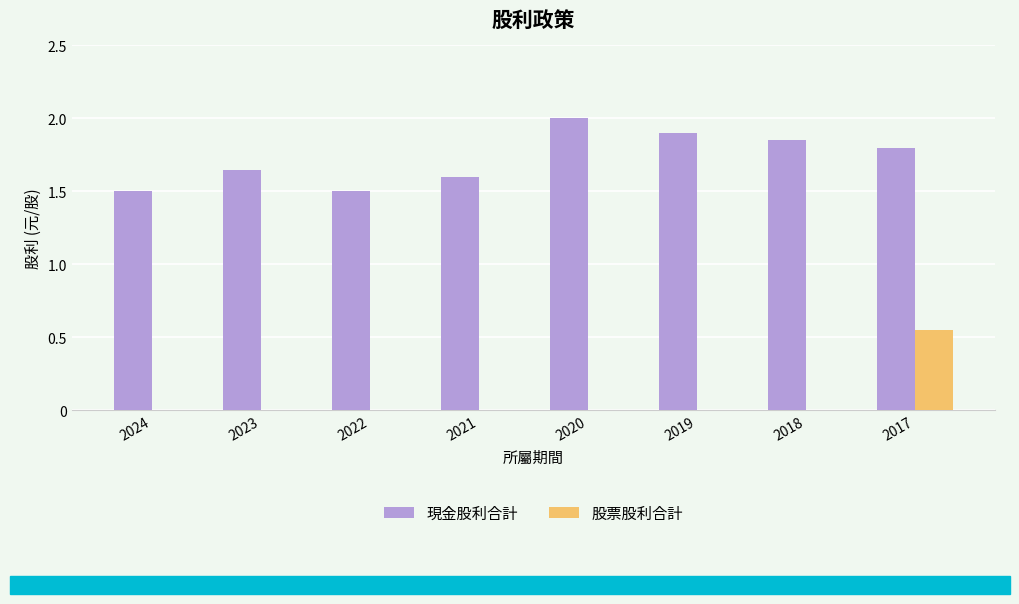

What is the maximum value for 現金股利合計?

2.0